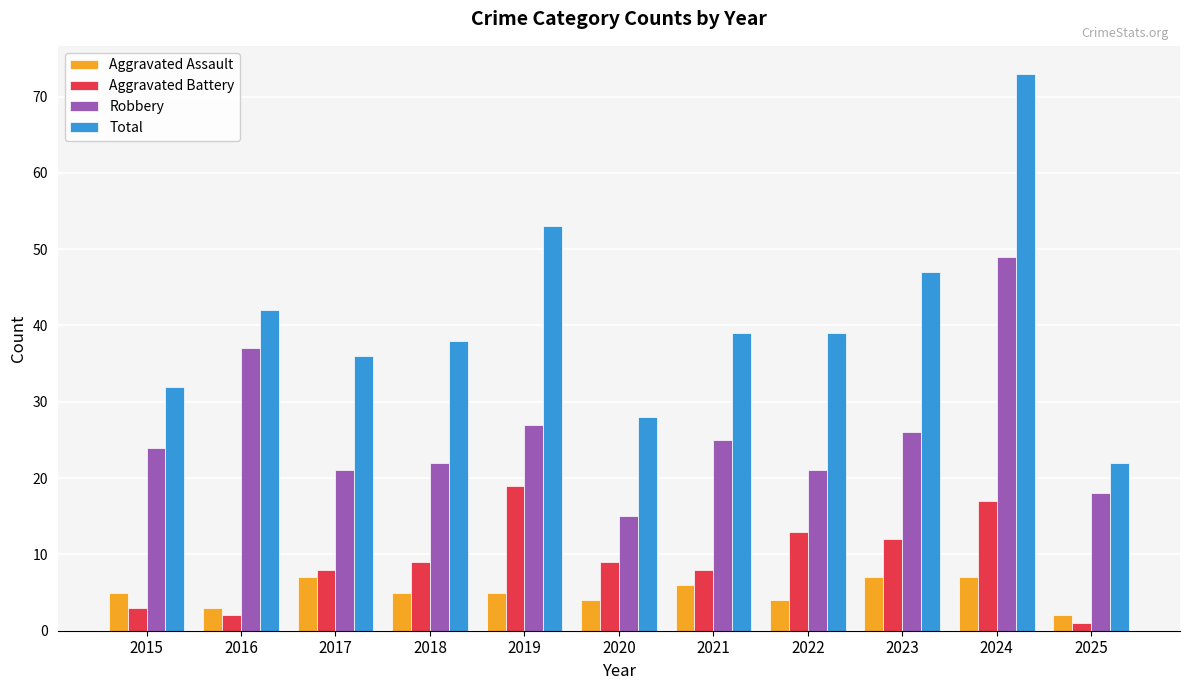

At which category is the sum across all series the highest?

2024